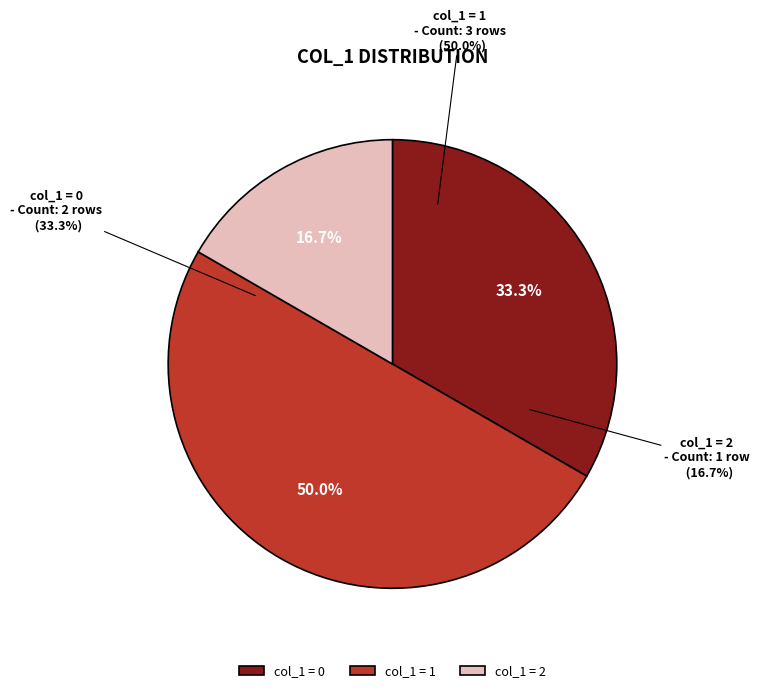

Count the number of slices in the pie.

6